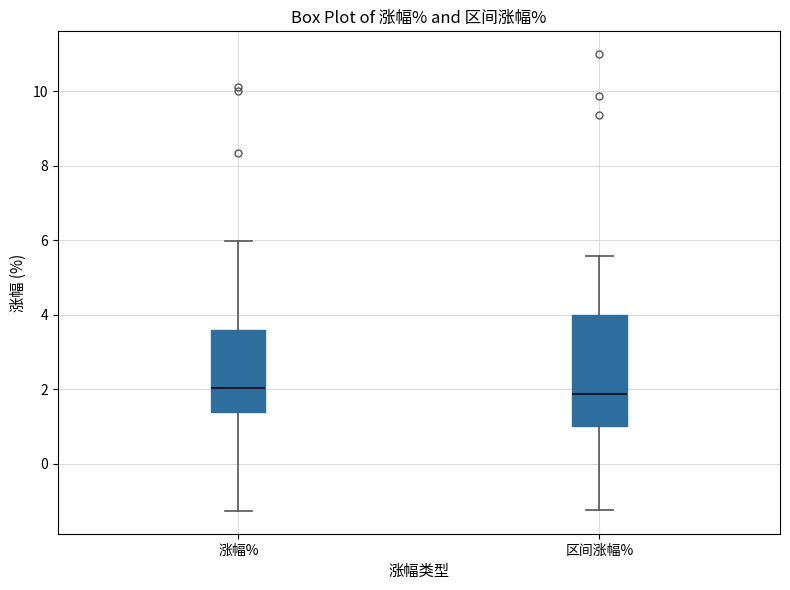

Reading left to right, transcribe this box plot: for each box, give where its median line is, the range the box spans, and where its two whiskers end, as read against the y-axis. The values are not printed on the chart, so give them approximately, as read against the axis.

涨幅%: median 2.0, box 1.4 to 3.6, whiskers -1.2 to 6.0
区间涨幅%: median 1.8, box 1.0 to 4.0, whiskers -1.2 to 5.6